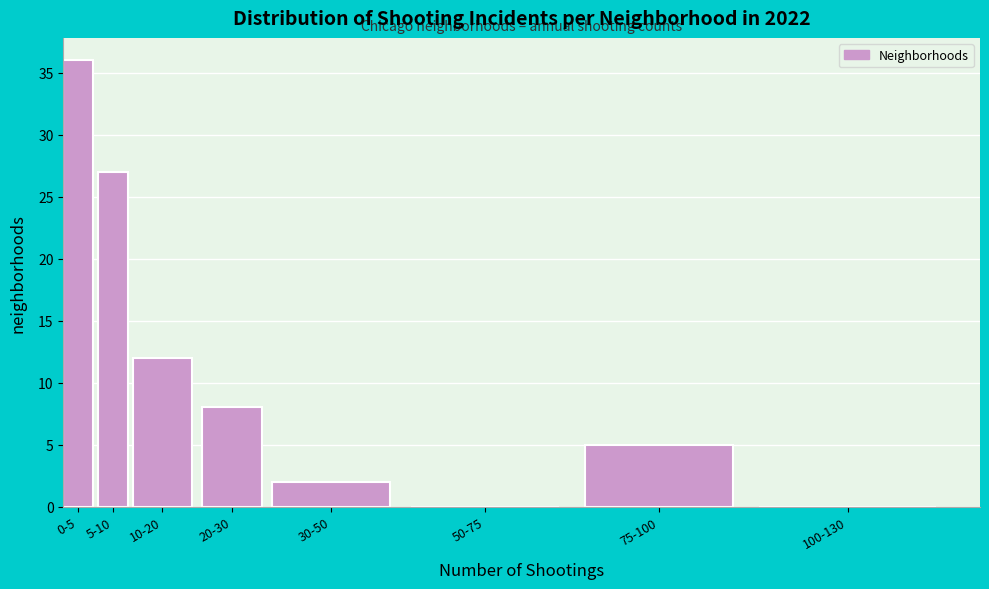

Reading left to right, what are all the values shown in this chart?

0-5=36	5-10=27	10-20=12	20-30=8	30-50=2	50-75=0	75-100=5	100-130=0